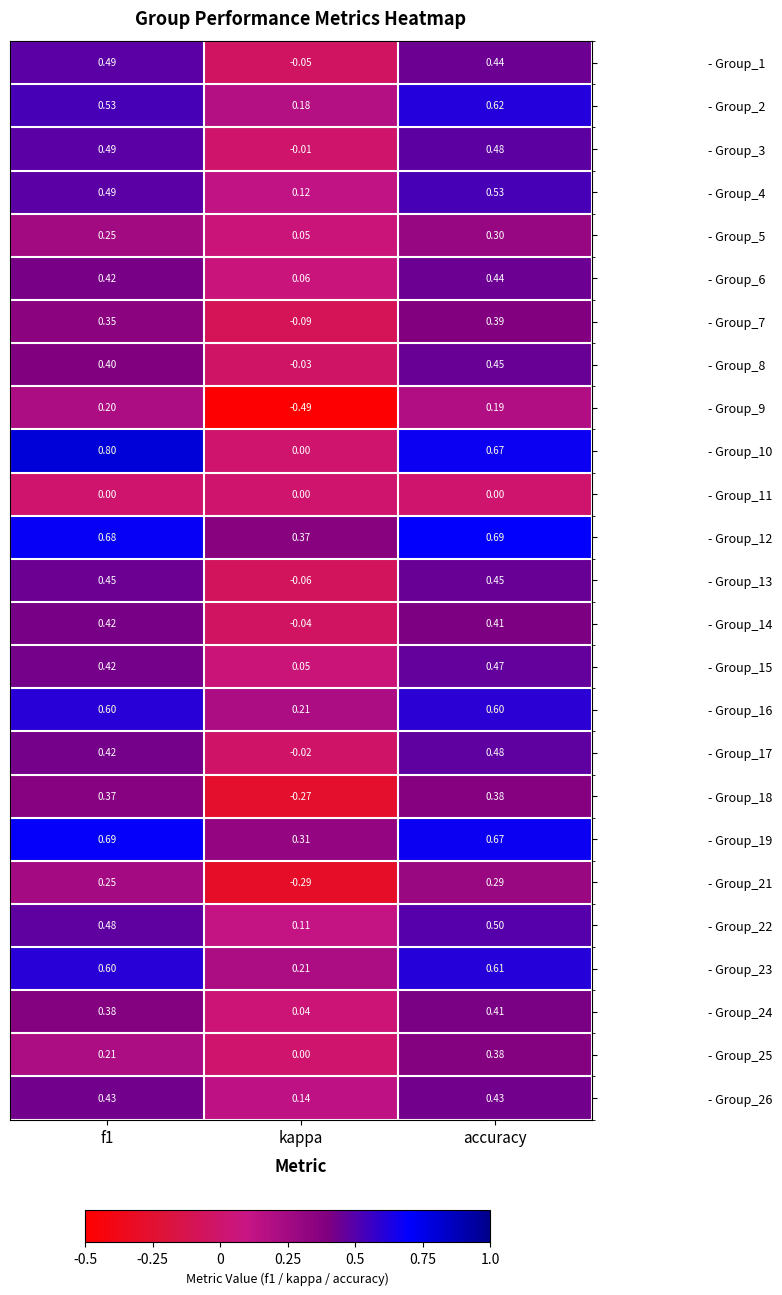

Which category has the lowest value across all series?

kappa